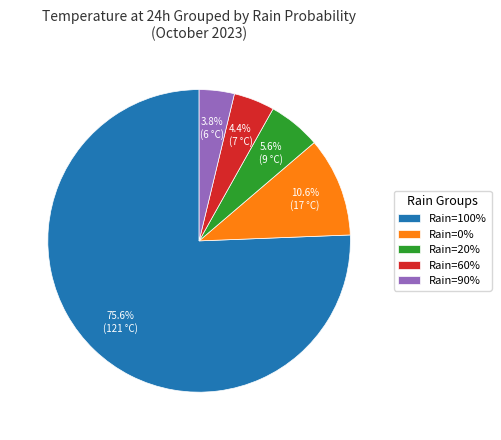

To the nearest percent, what is the average slice percentage?

20%